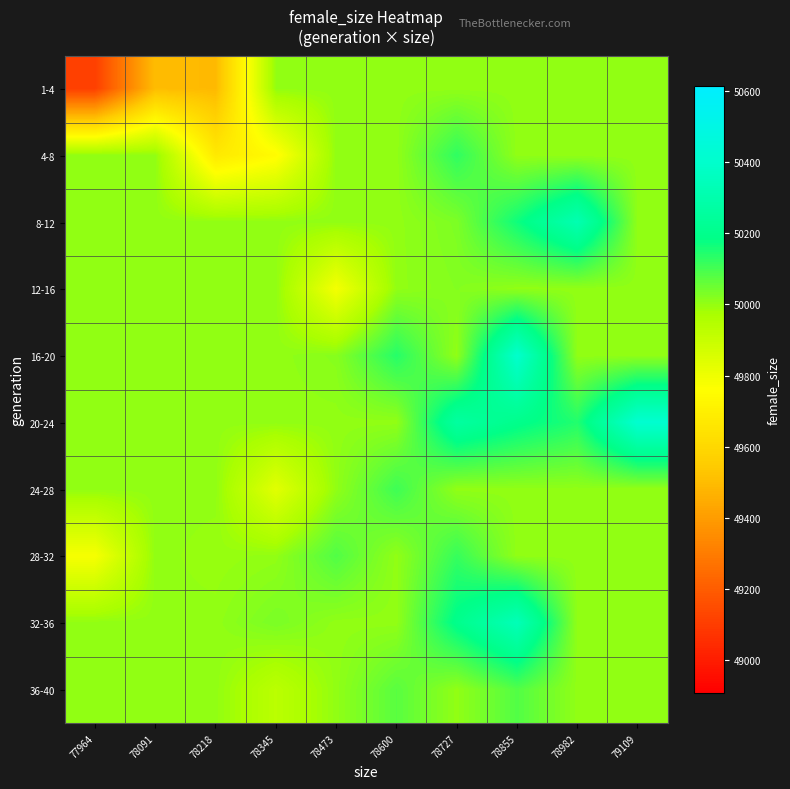

Rank the series by their maximum value, from lowest to highest.

1-4, 12-16, 36-40, 24-28, 28-32, 4-8, 8-12, 32-36, 16-20, 20-24